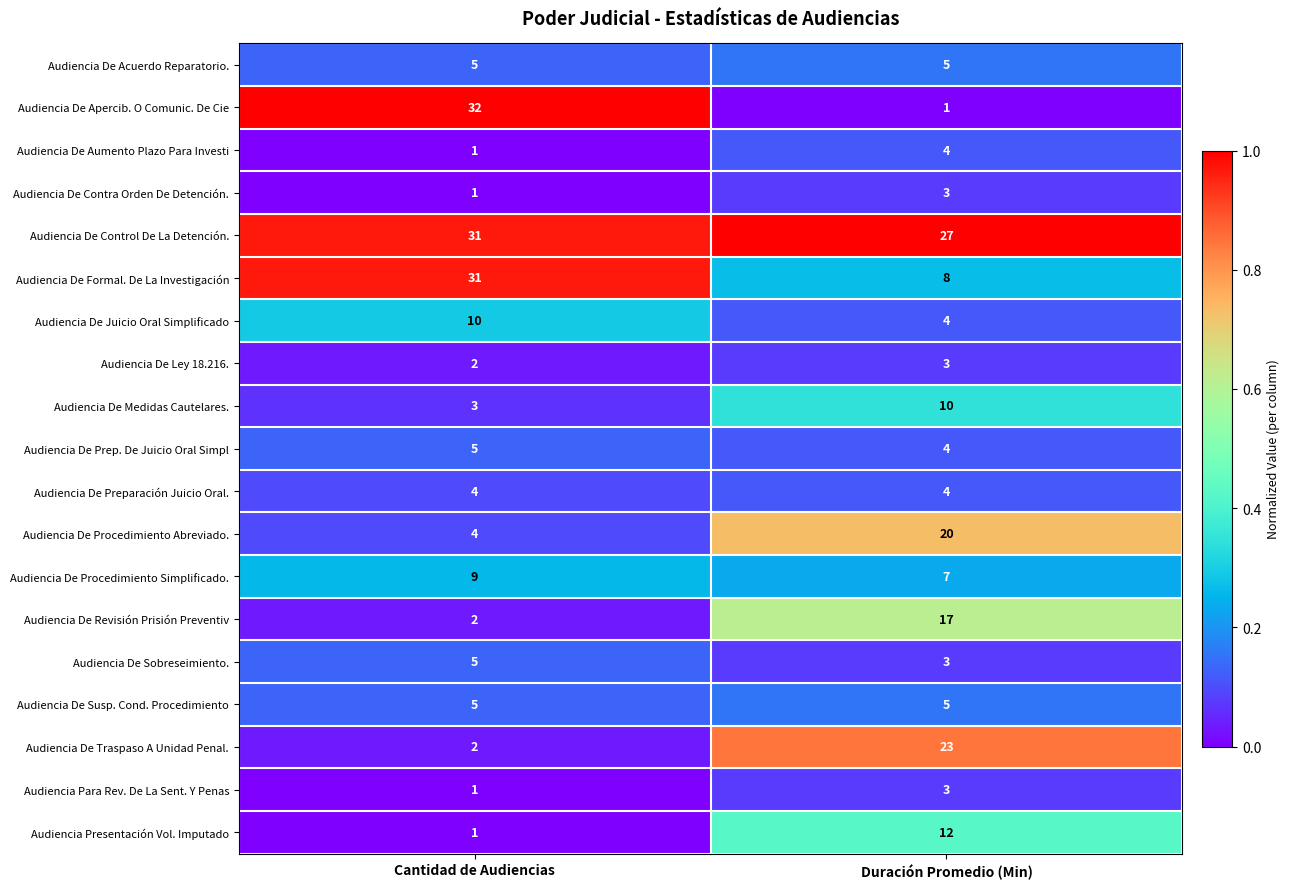

At which category is the sum across all series the highest?

Duración Promedio (Min)